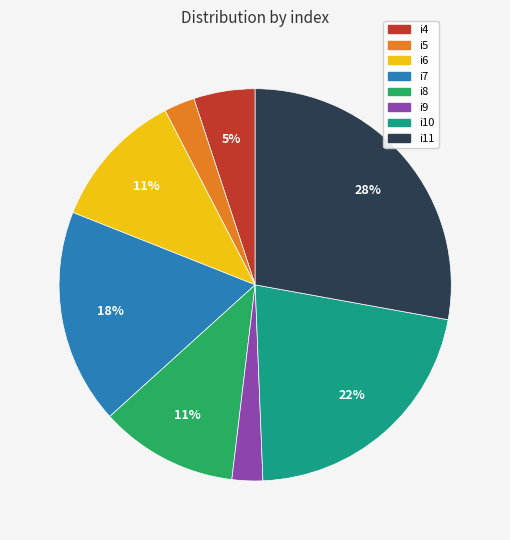

Between i11 and i9, which is larger?

i11